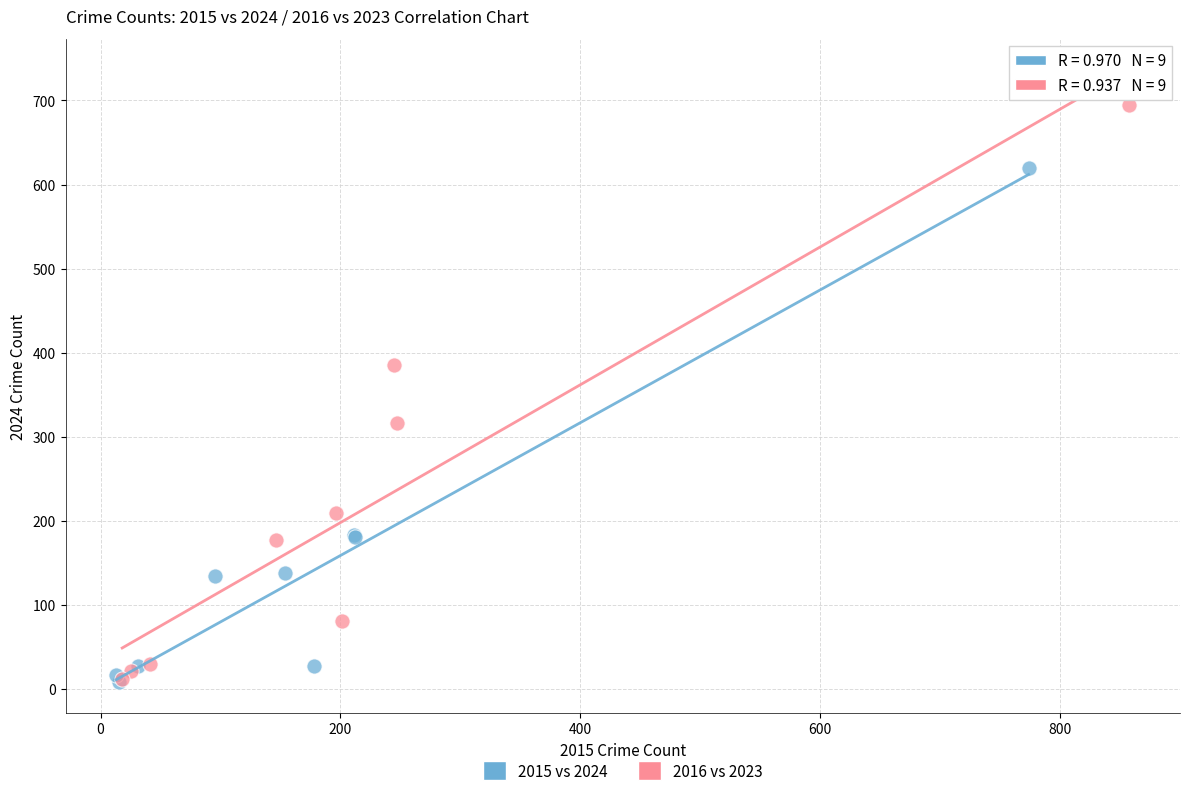

Which series has the widest spread of Y values?

2016 vs 2023